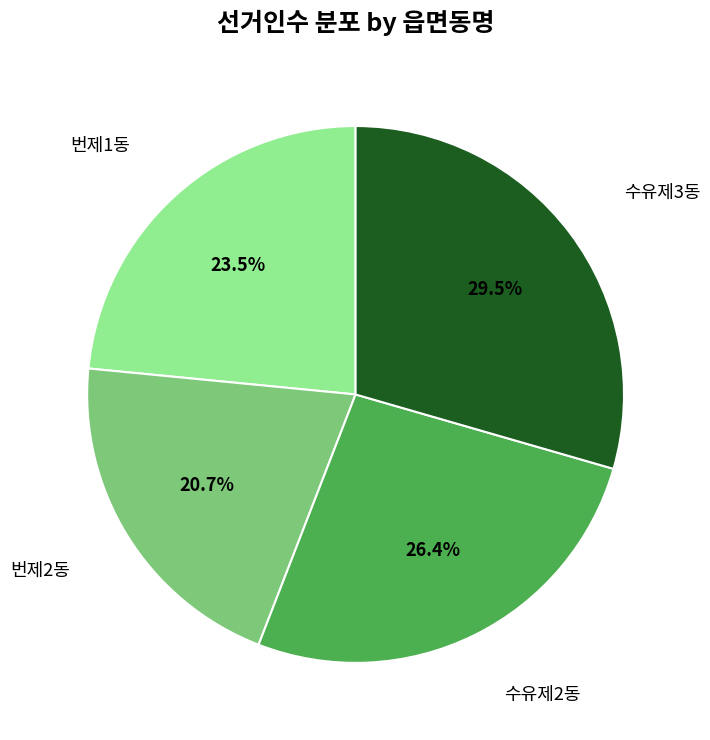

Is there a majority slice in this chart?

No